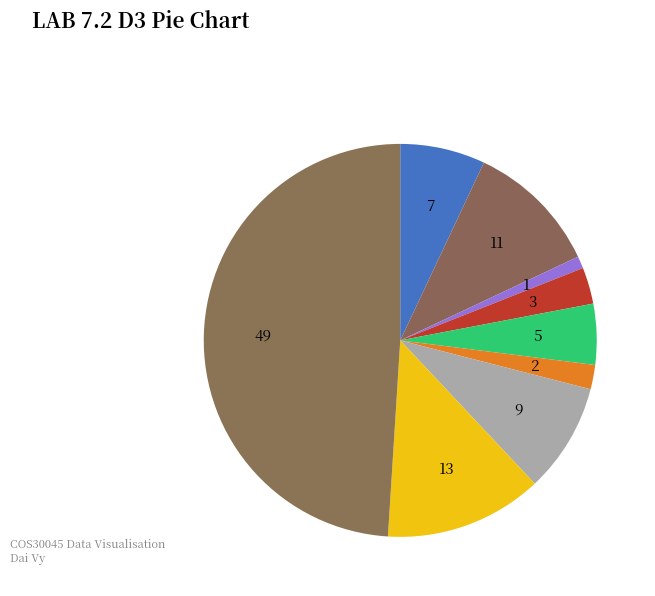

How many segments does this pie chart have?

9